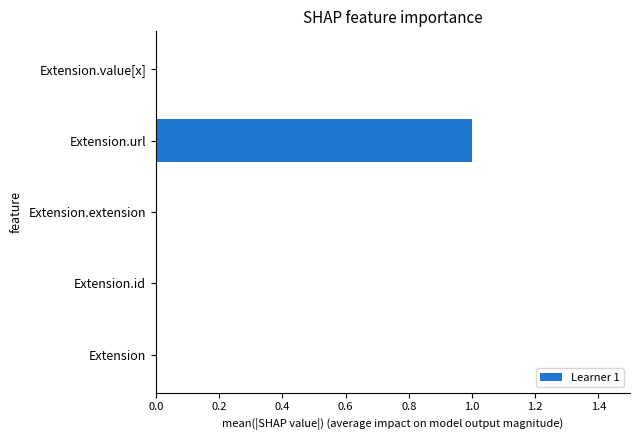

What is the maximum value shown in the chart?

1